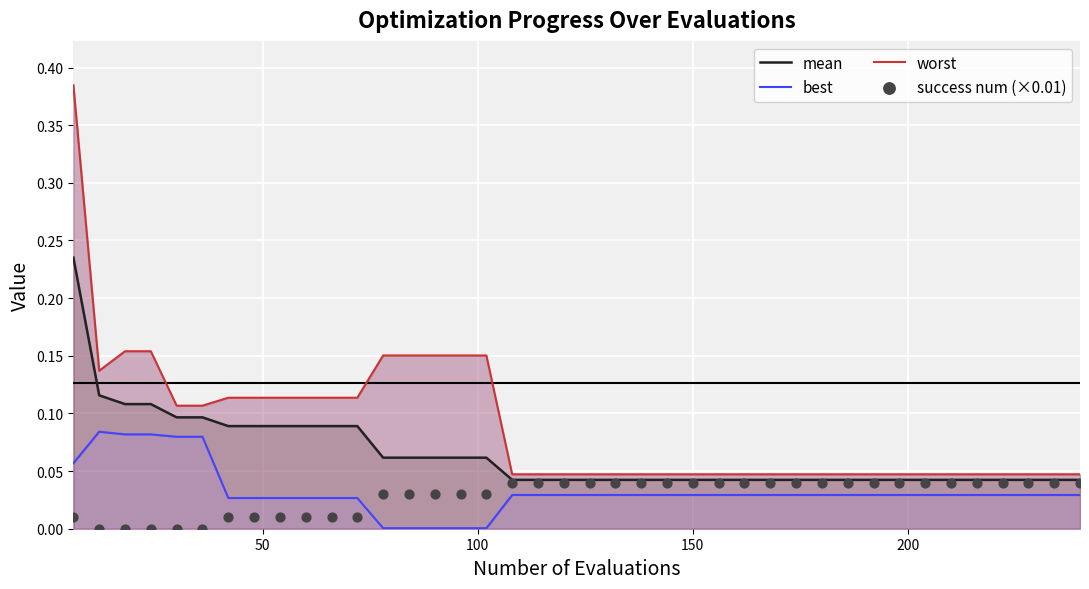

At how many categories does at least one series exceed 0?

40